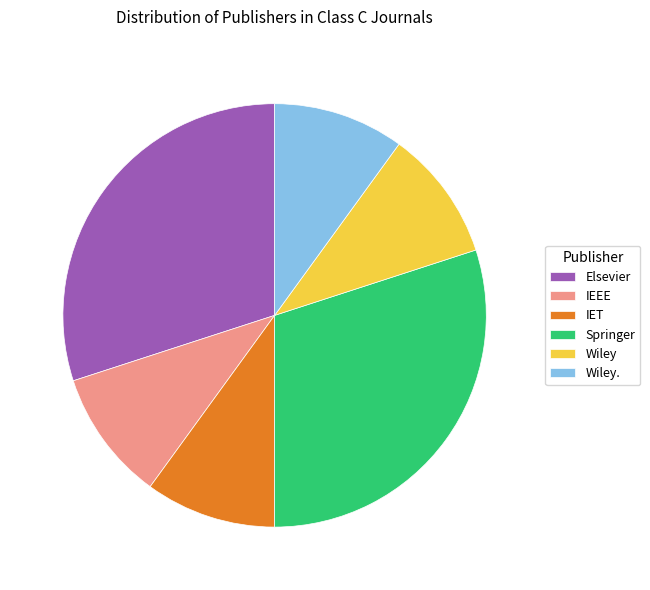

Count the number of slices in the pie.

6